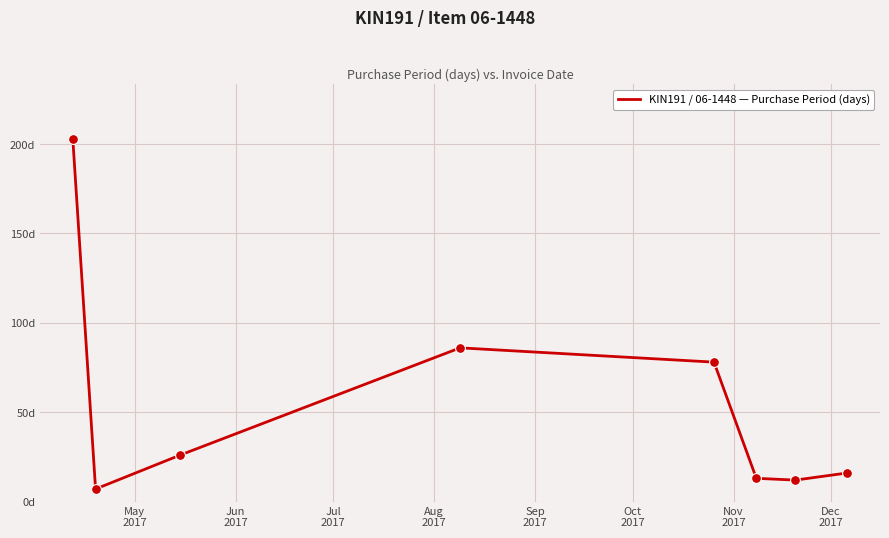

Does the chart have visible grid lines?

Yes